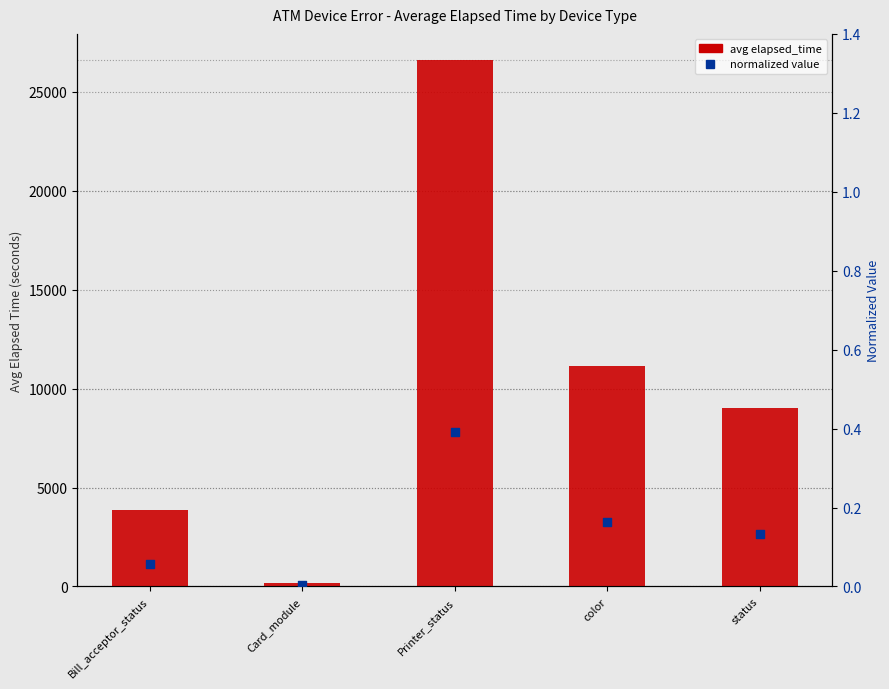

Is the value of avg elapsed_time at Printer_status greater than the value of normalized (0-1) at Printer_status?

Yes